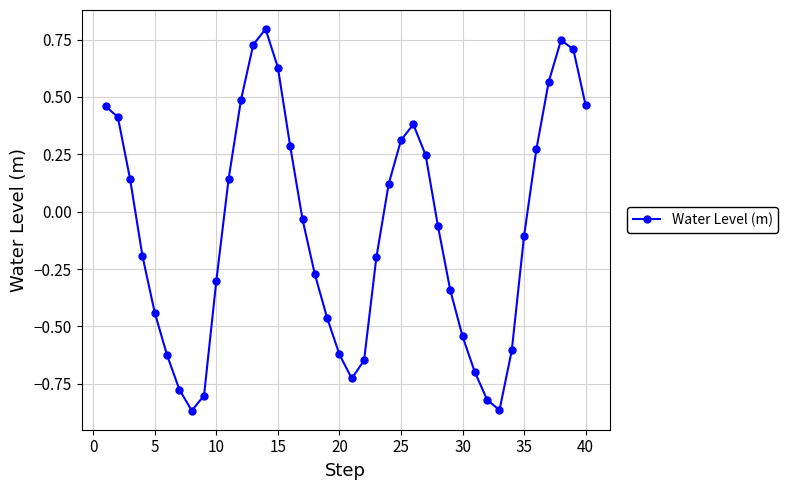

Is this an area chart (filled region under the line)?

No